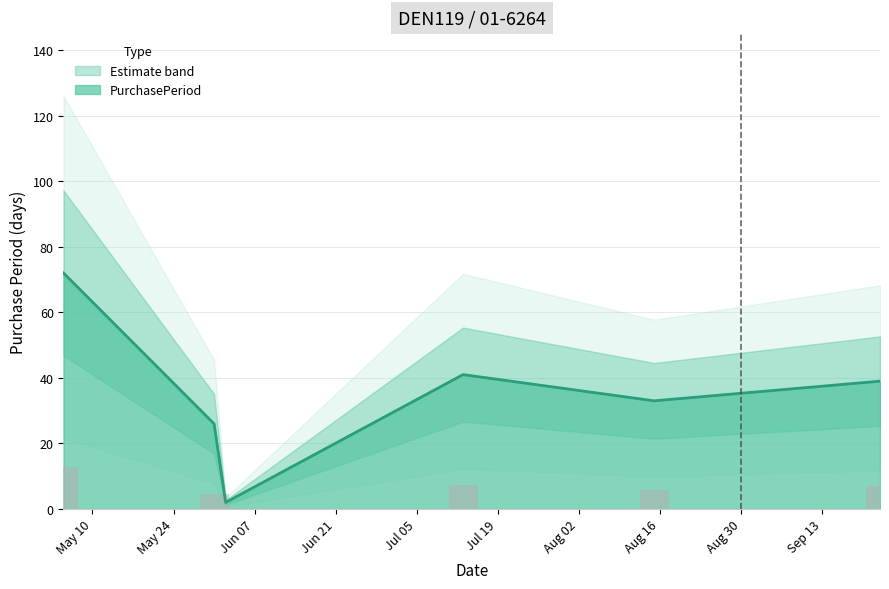

Reading right to left, list all the values displayed in this chart.

39	33	41	2	26	72